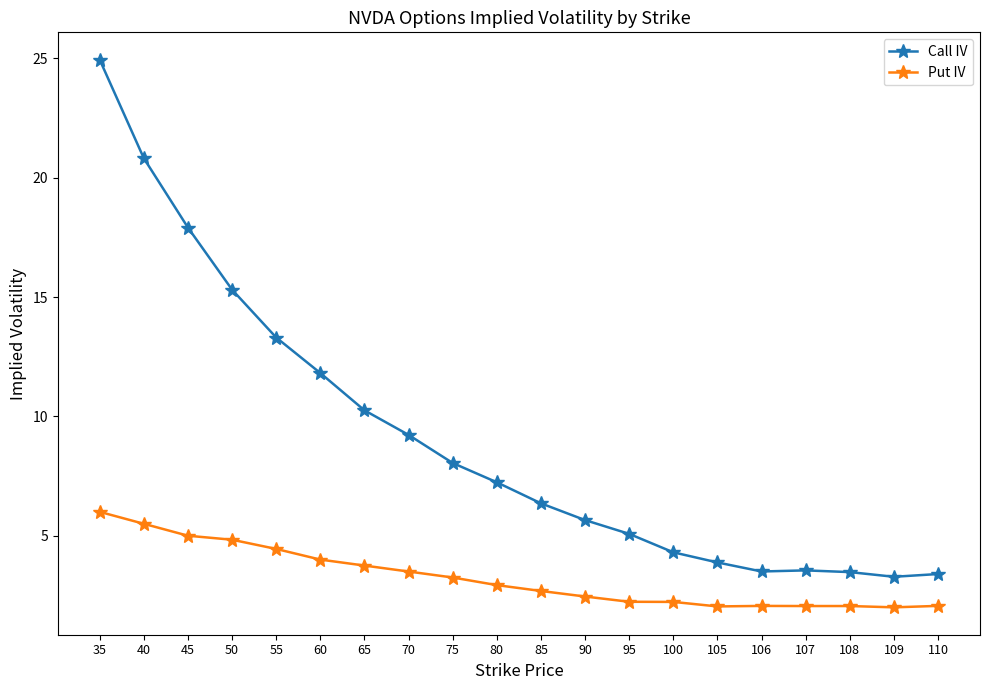

True or false: Put IV and Call IV intersect in this chart.

False